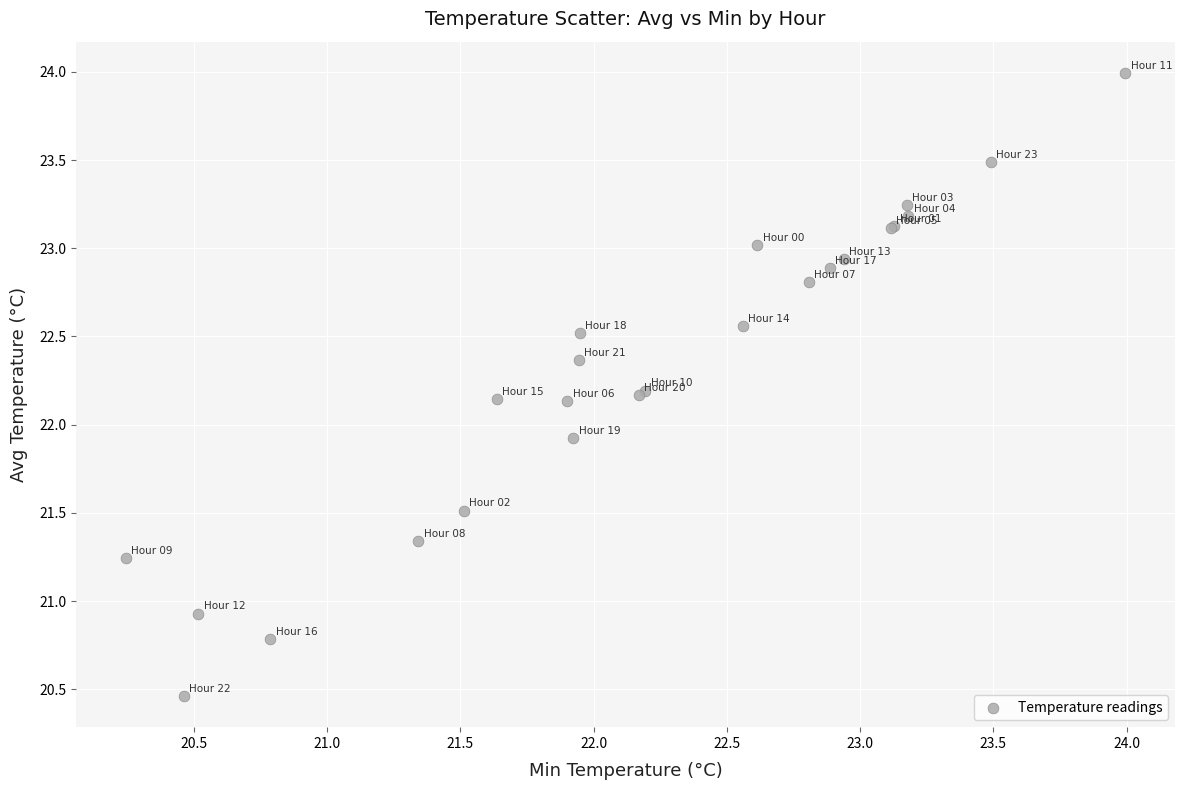

What Y value in the scatter plot is closest to 22?

21.9